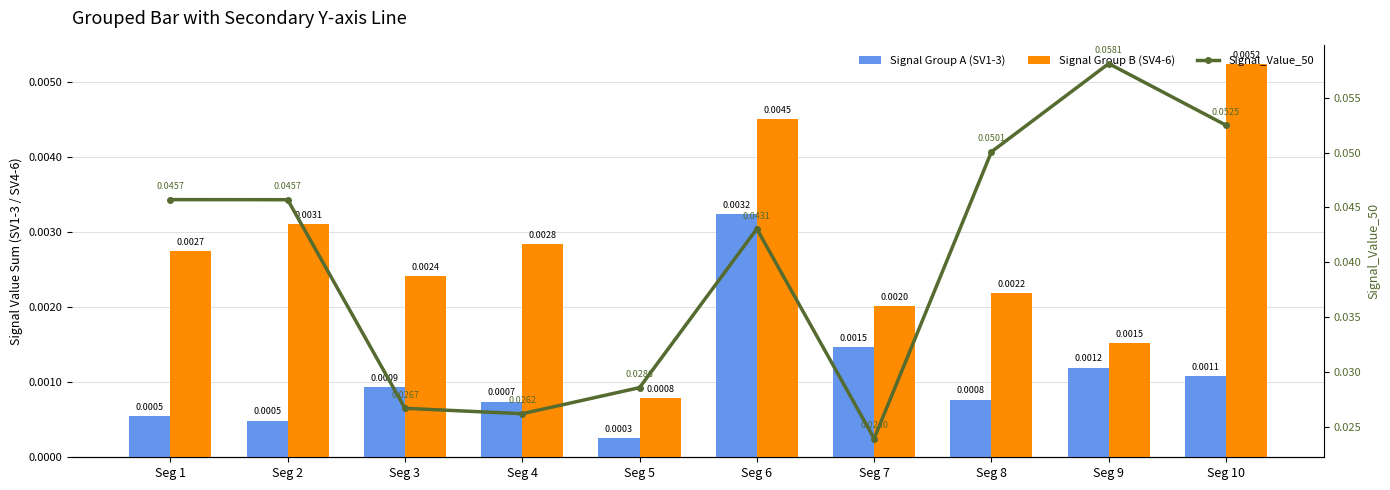

True or false: Signal_Value_50 has a value of 0.0 at Seg 6.

True